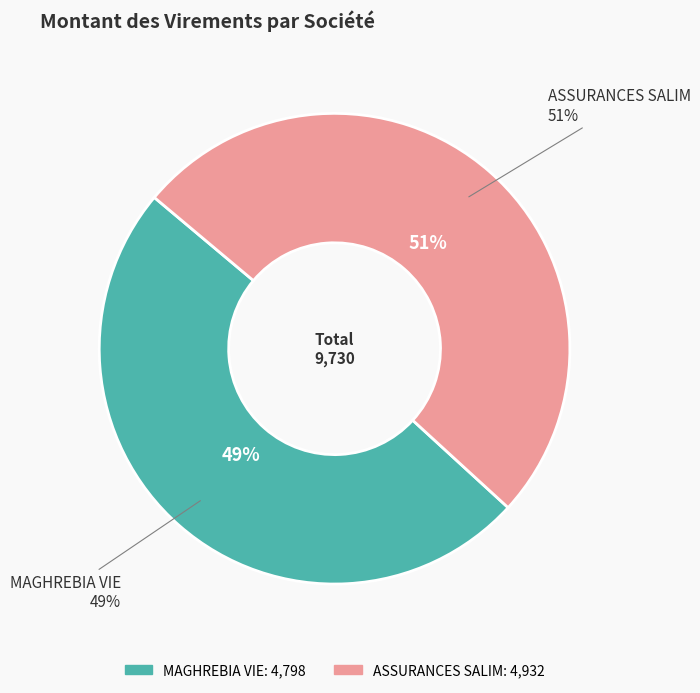

Is the sum of MAGHREBIA VIE and ASSURANCES SALIM greater than half?

Yes